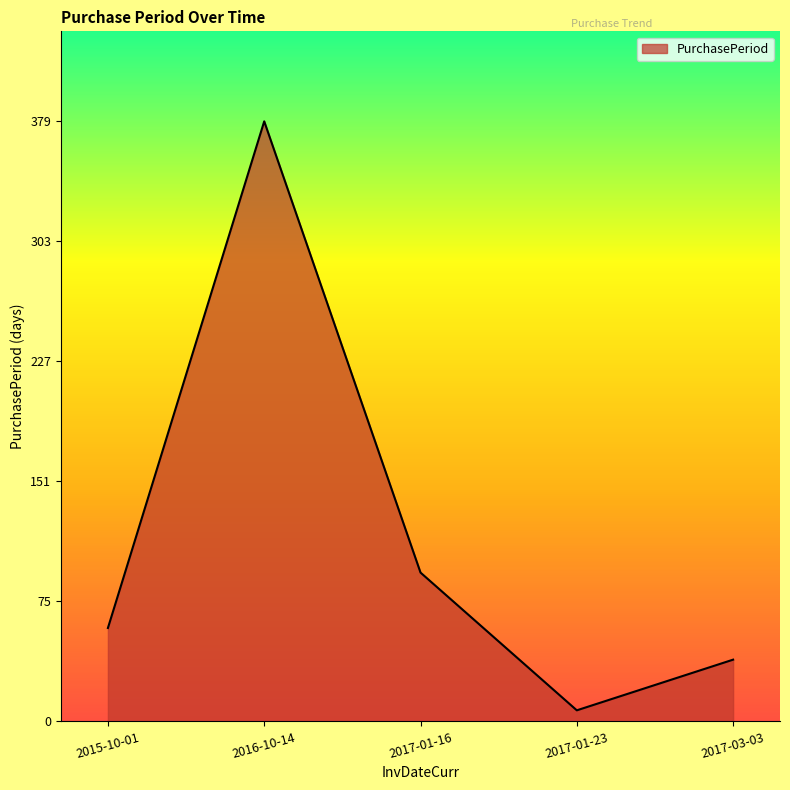

Which has a higher value, 2017-01-23 or 2017-01-16?

2017-01-16